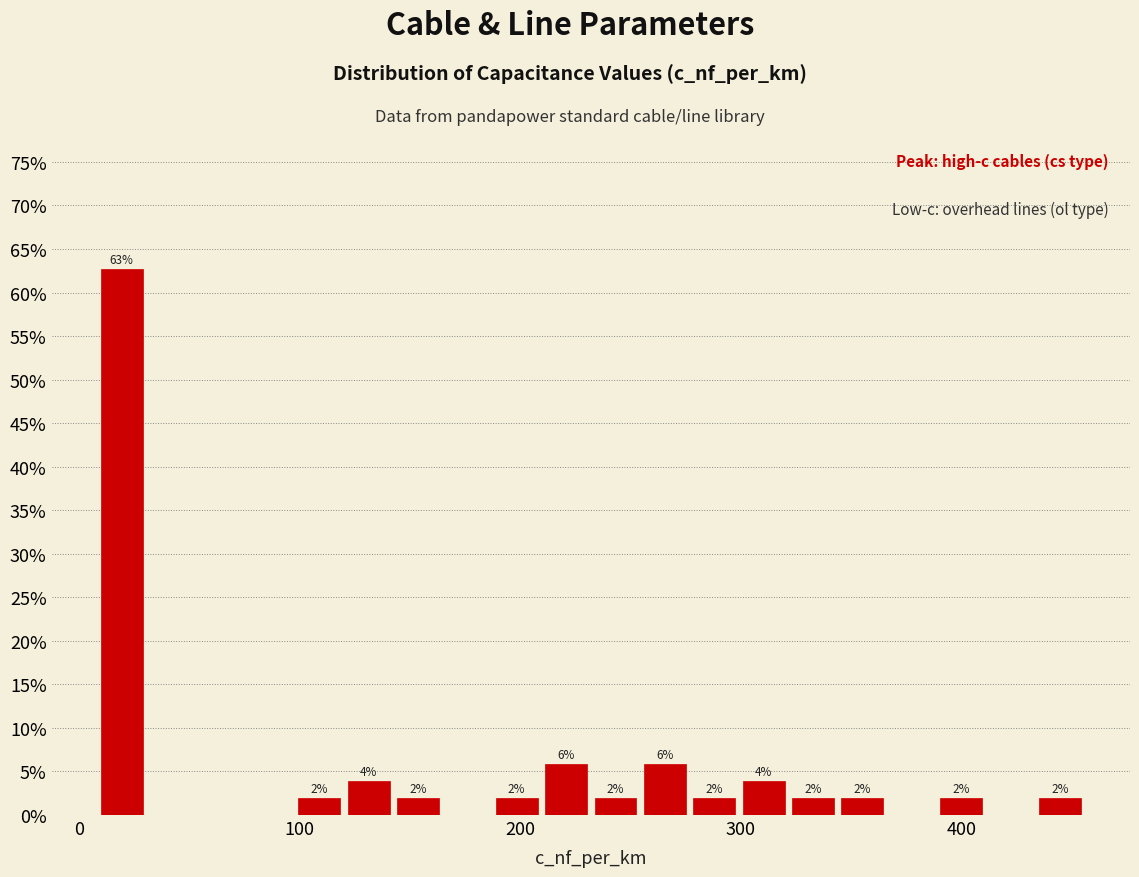

Around what value on the x-axis is the tallest bar? Give the approximate position of its centre, as read against the axis.

20